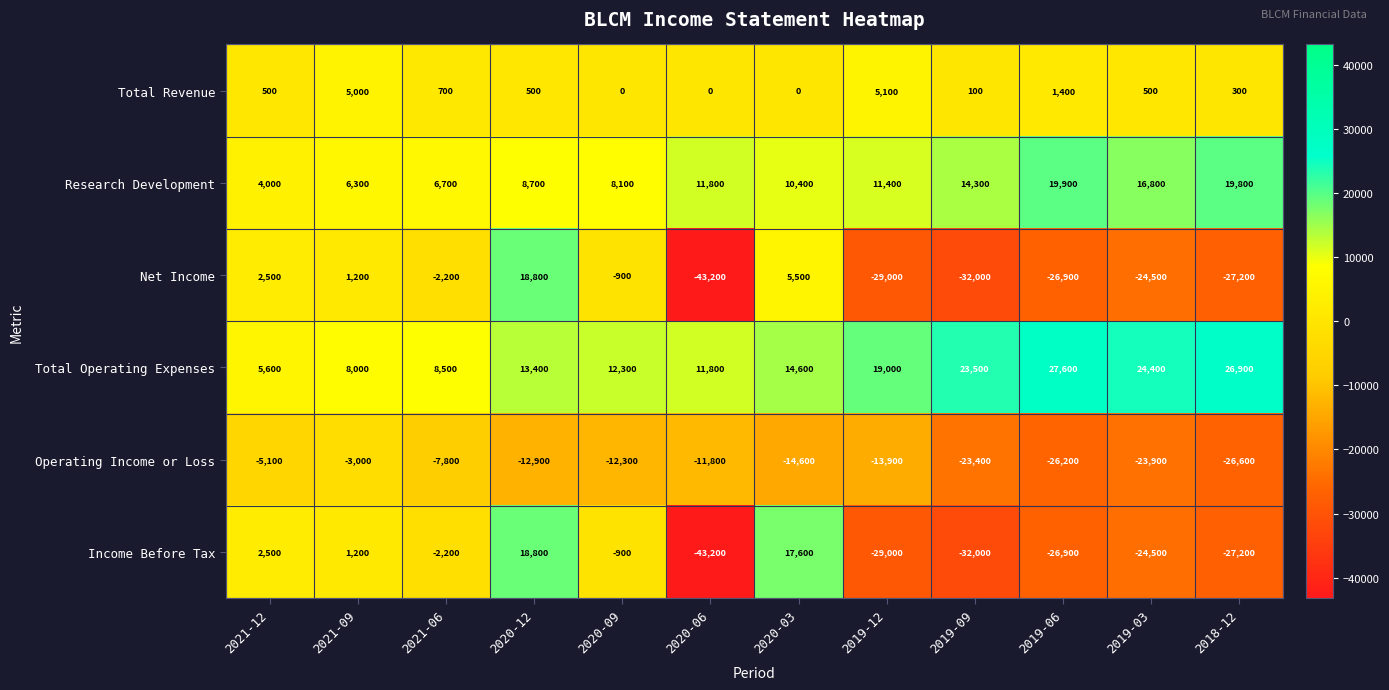

What is the difference between the highest and lowest values at 2019-12?

48000